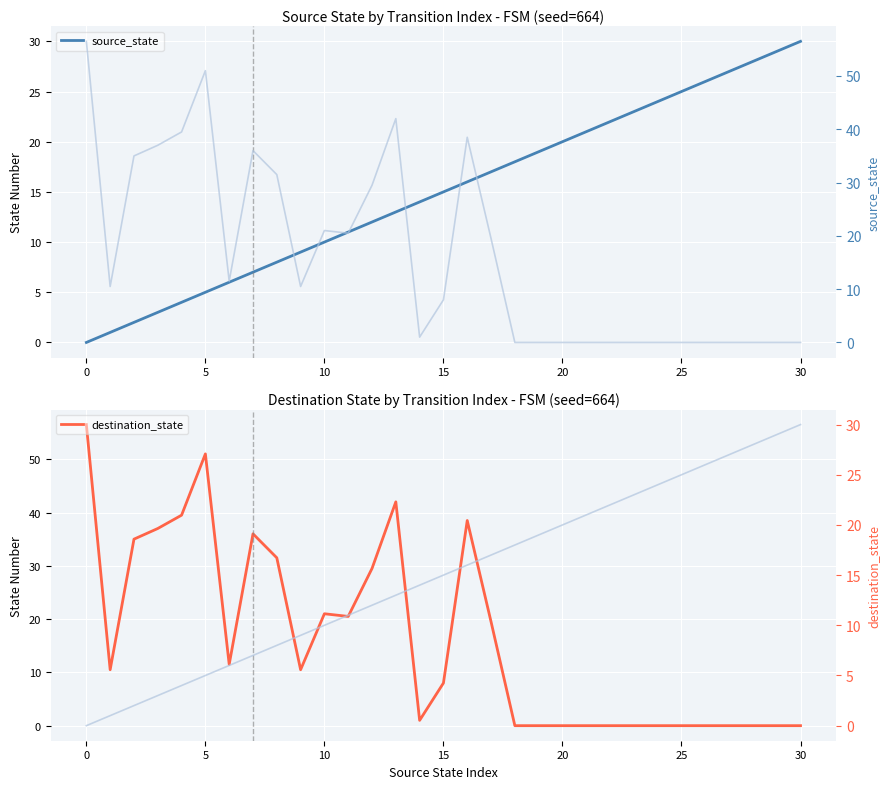

The value of source_state at 5 is 3.1. True or false?

False